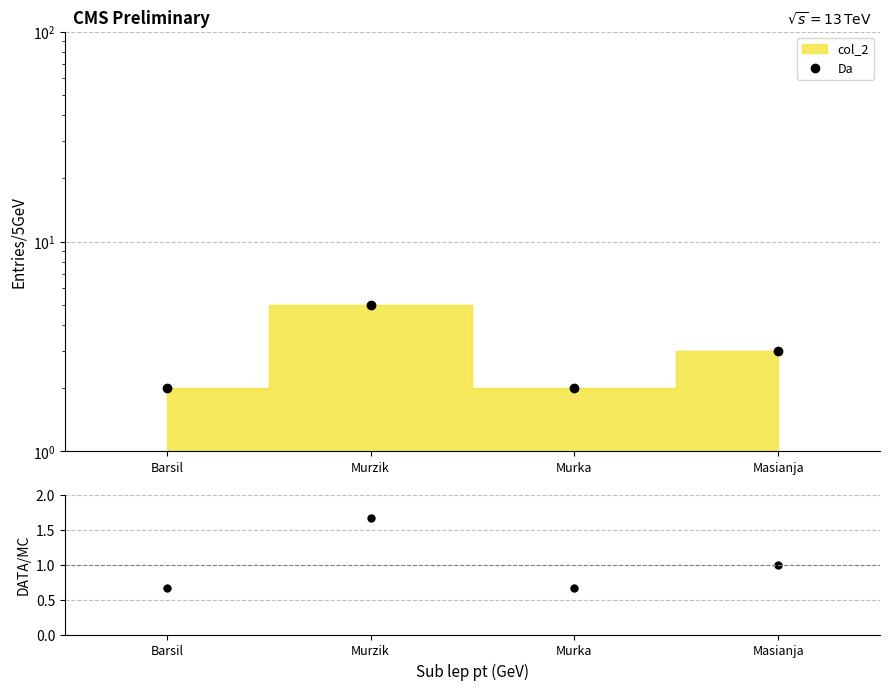

What is the change in value from Murzik to Murka?

-1.0